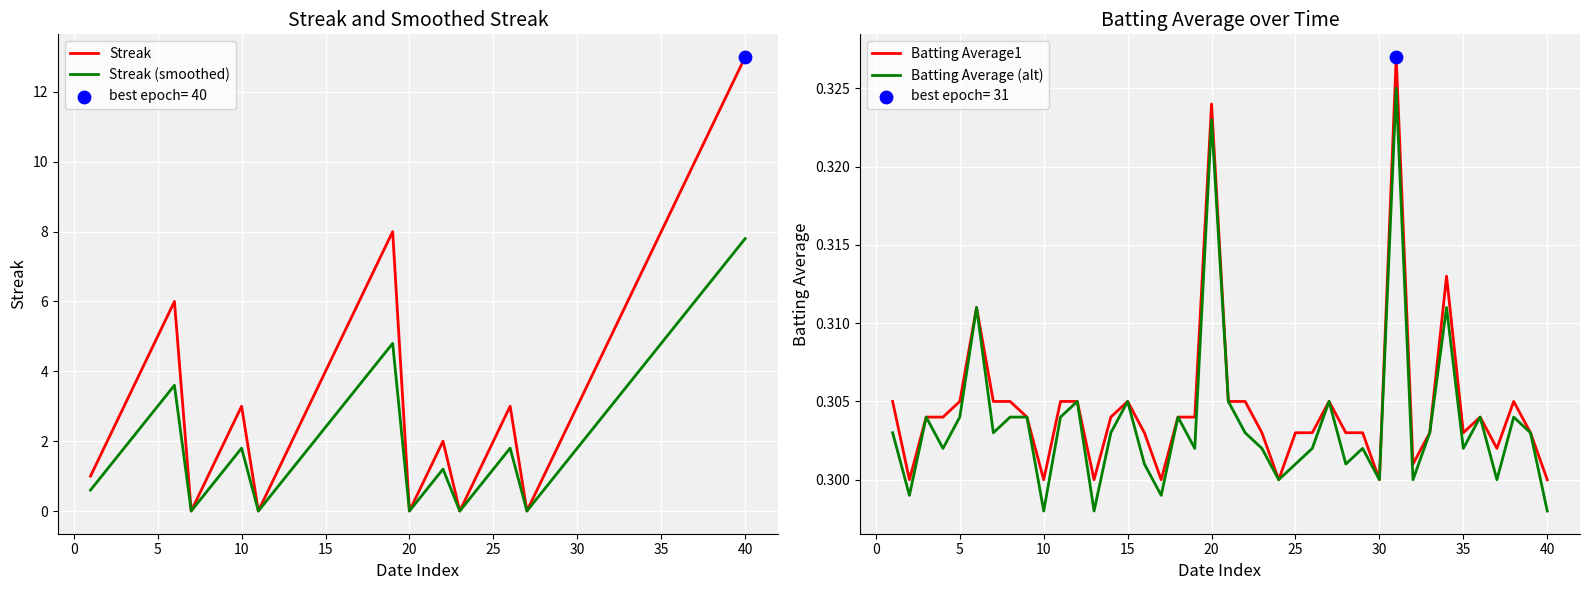

Which series has the widest spread of Y values?

Streak